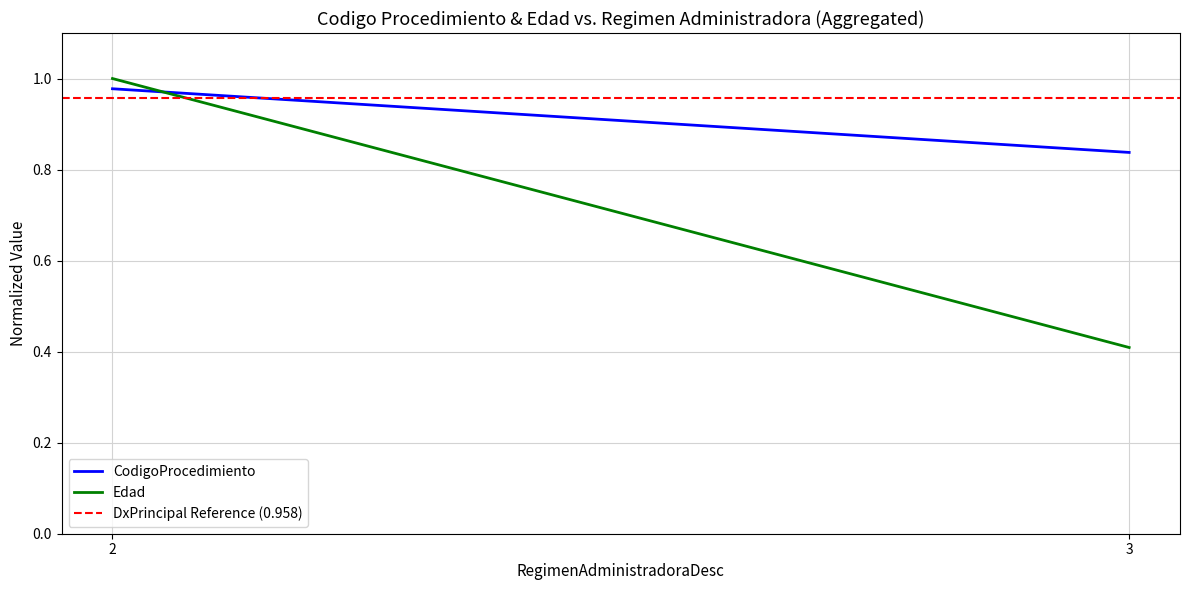

Rank the series by their average value, from lowest to highest.

Edad, CodigoProcedimiento, DxPrincipal Reference (0.958)